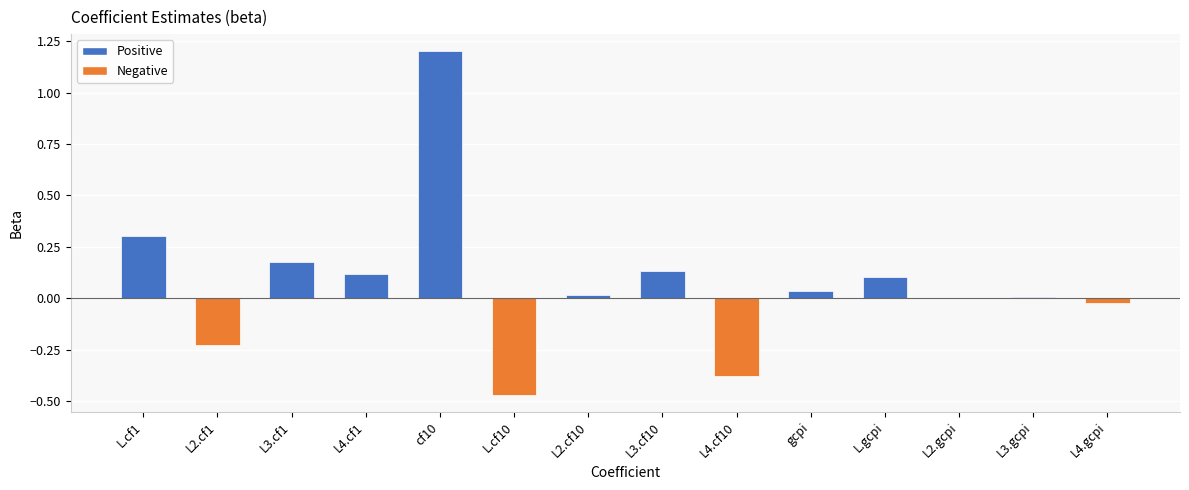

How many series are shown in this chart?

1